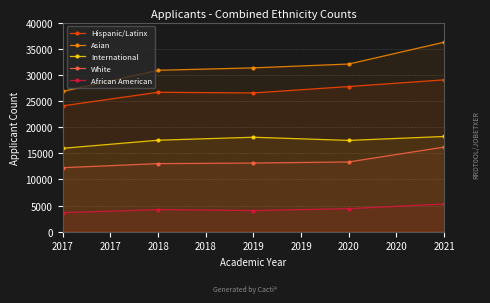

True or false: African American and White cross at least once.

False